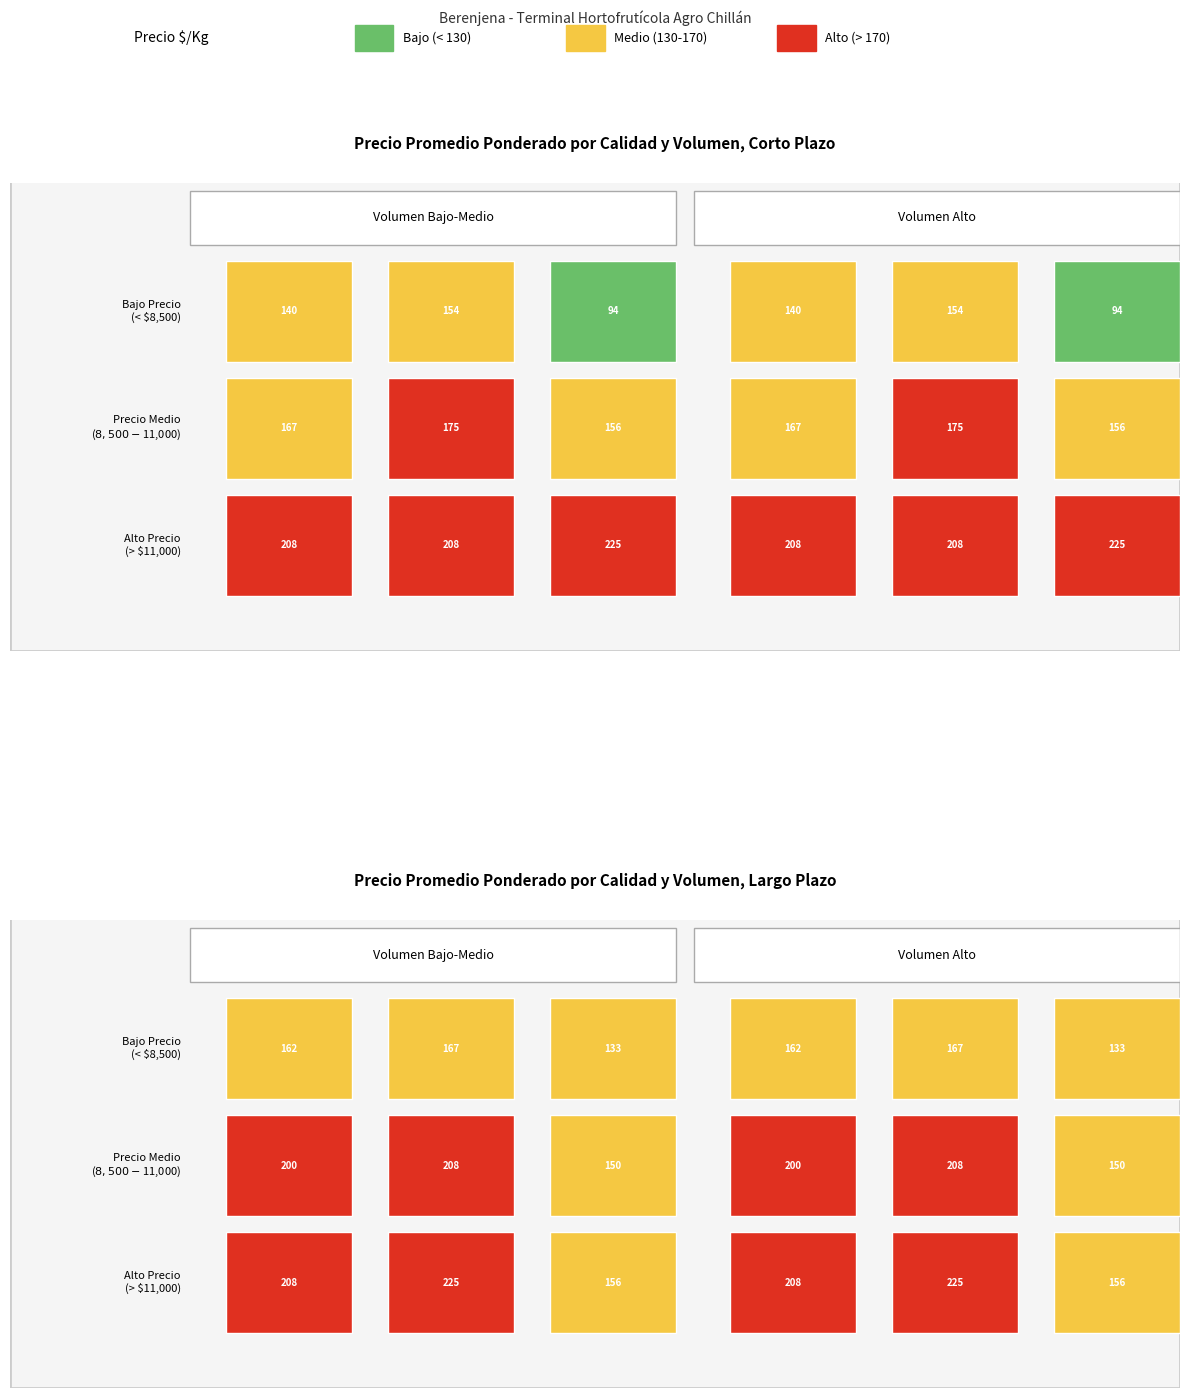

At how many categories does at least one series exceed 134?

3